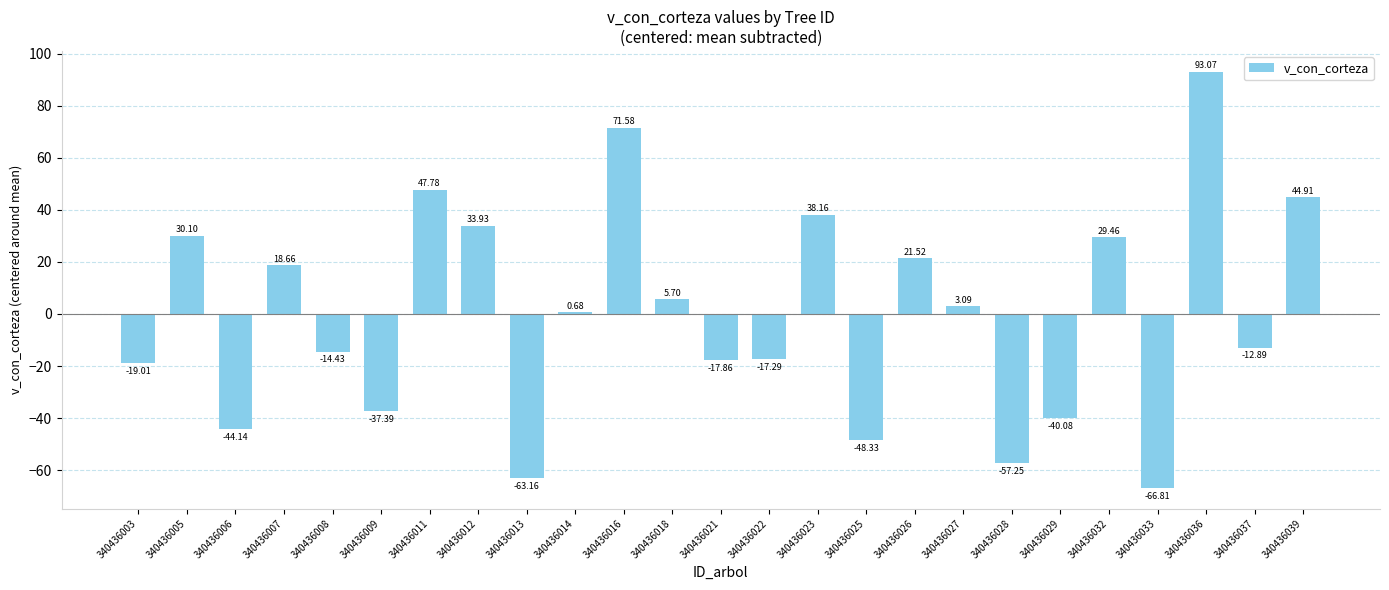

List the labels in order of value, smallest first.

340436033, 340436013, 340436028, 340436025, 340436006, 340436029, 340436009, 340436003, 340436021, 340436022, 340436008, 340436037, 340436014, 340436027, 340436018, 340436007, 340436026, 340436032, 340436005, 340436012, 340436023, 340436039, 340436011, 340436016, 340436036